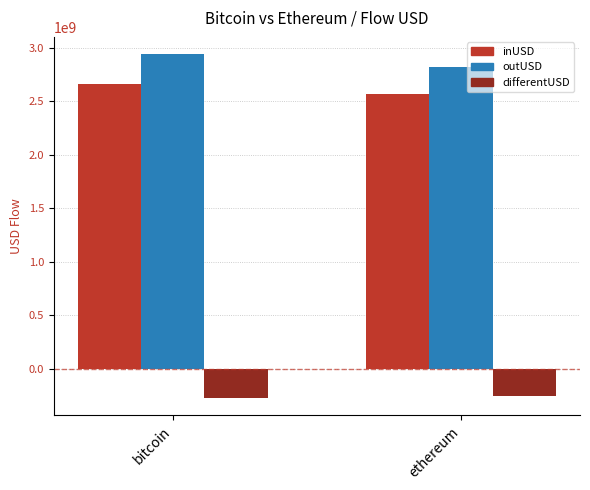

What is the greatest value displayed?

2939494099.0